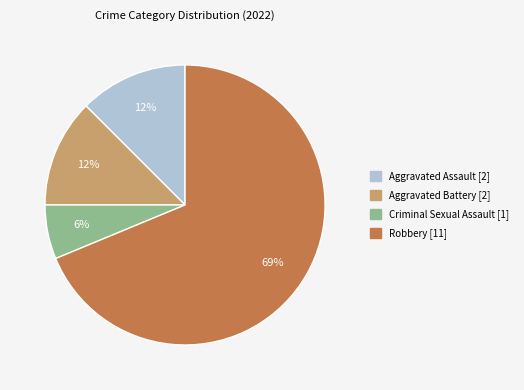

Which has a higher value, Aggravated Assault or Criminal Sexual Assault?

Aggravated Assault